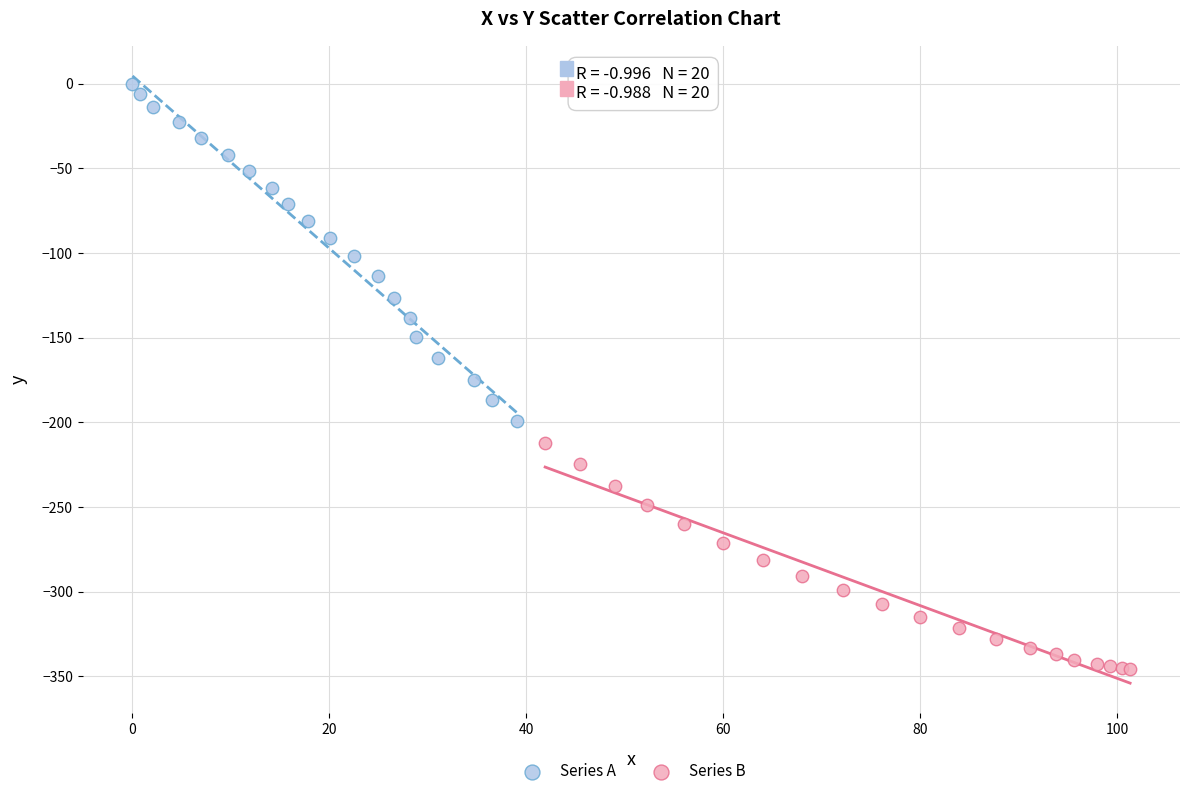

Which series contains the lowest Y value?

Series B